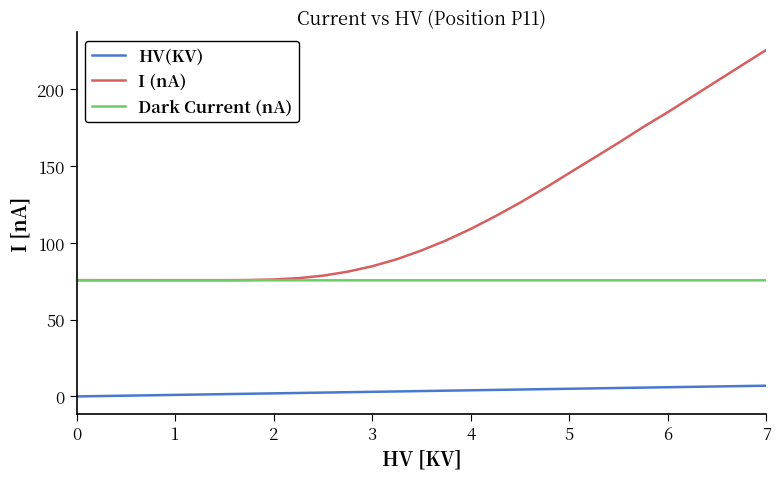

True or false: HV(KV) and Dark Current (nA) cross at least once.

False